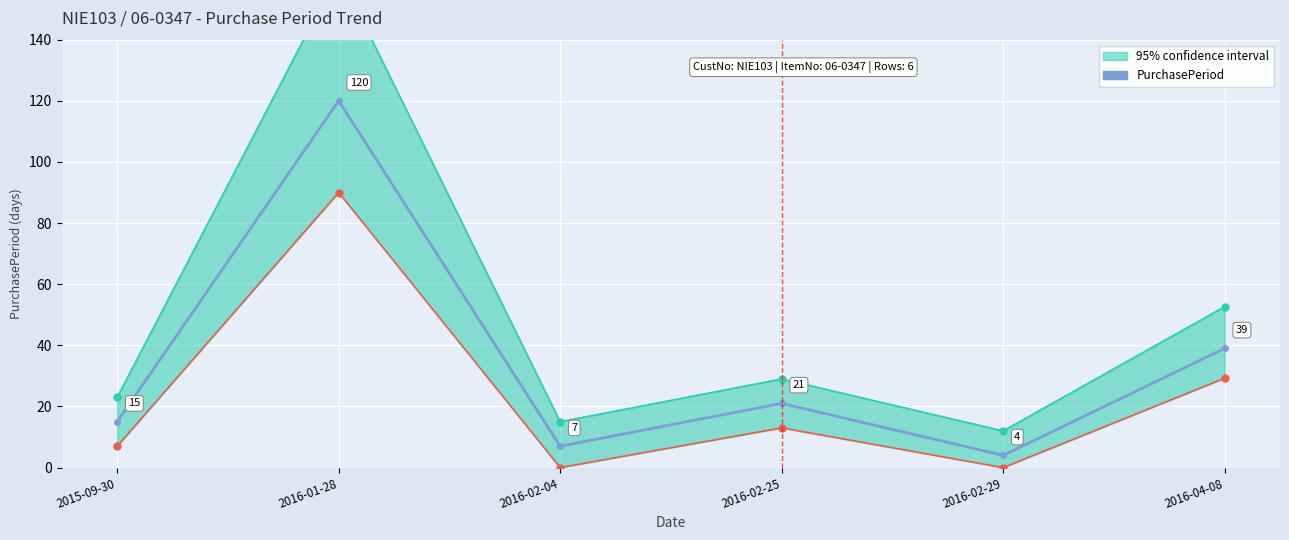

What is the sum of all values?

206